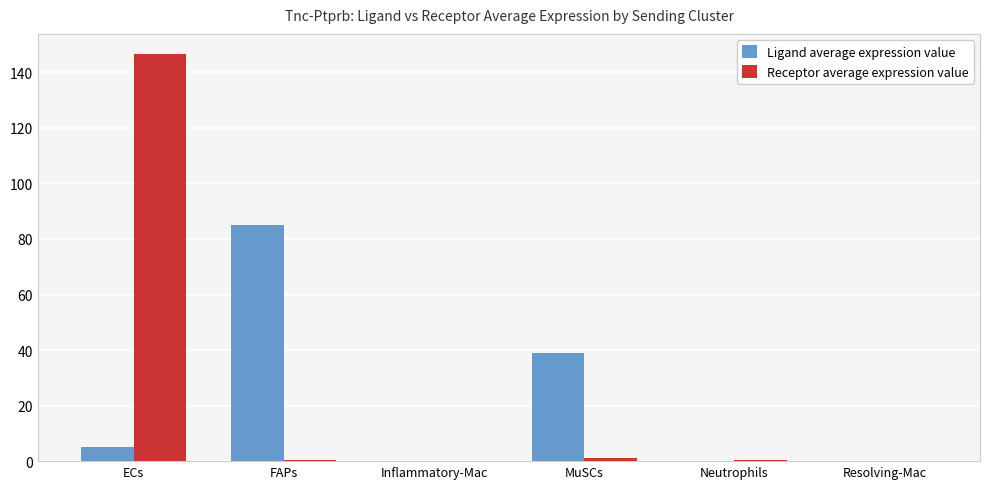

What is the maximum value shown in the chart?

146.5